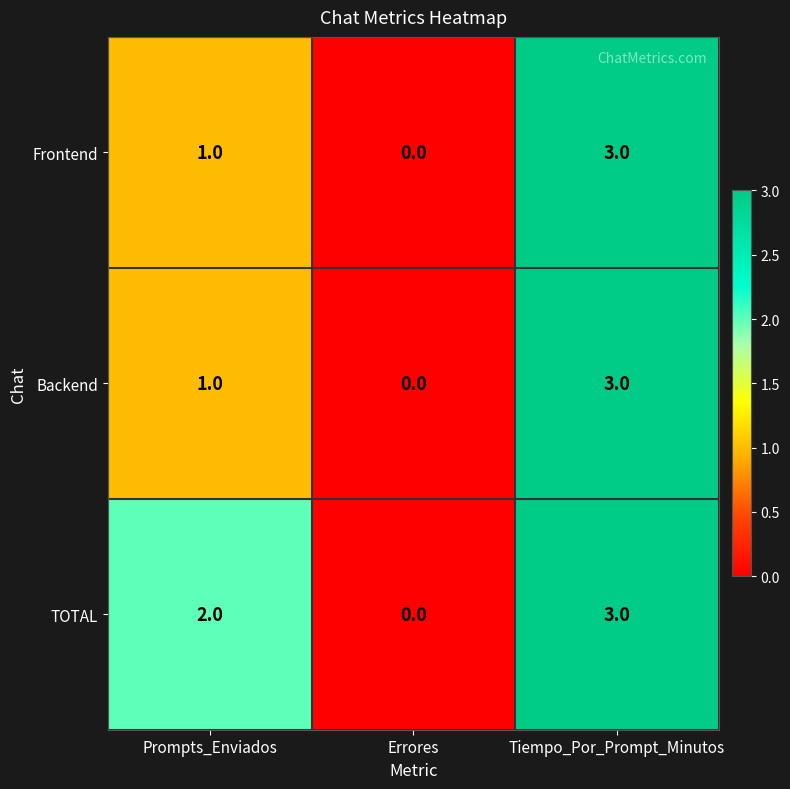

The value of TOTAL at Prompts_Enviados is 1. True or false?

False